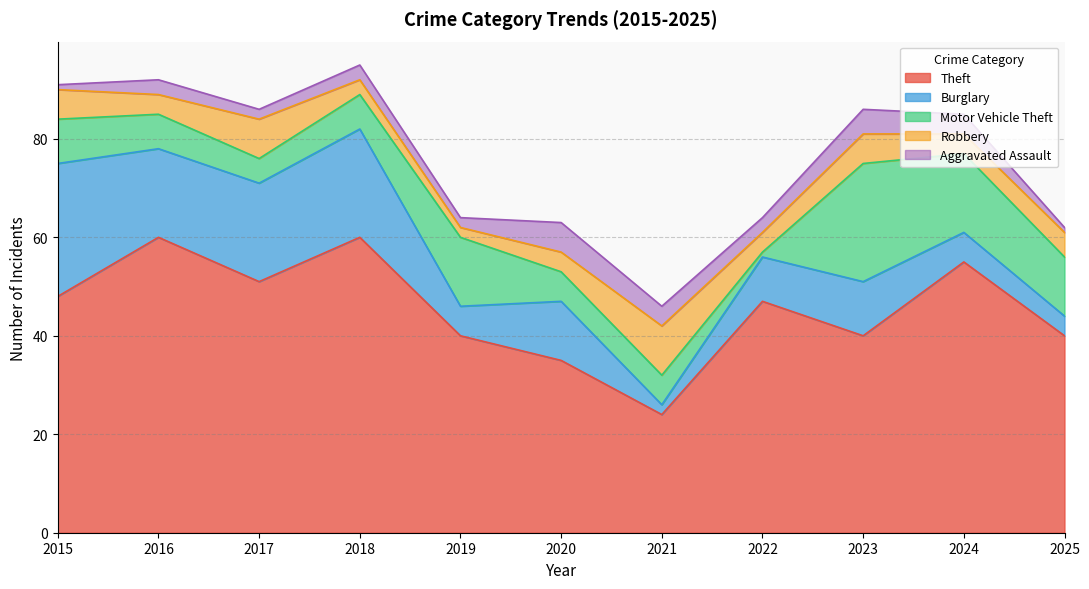

List the labels in order of Aggravated Assault value, smallest first.

2015, 2025, 2017, 2019, 2016, 2018, 2022, 2021, 2024, 2023, 2020